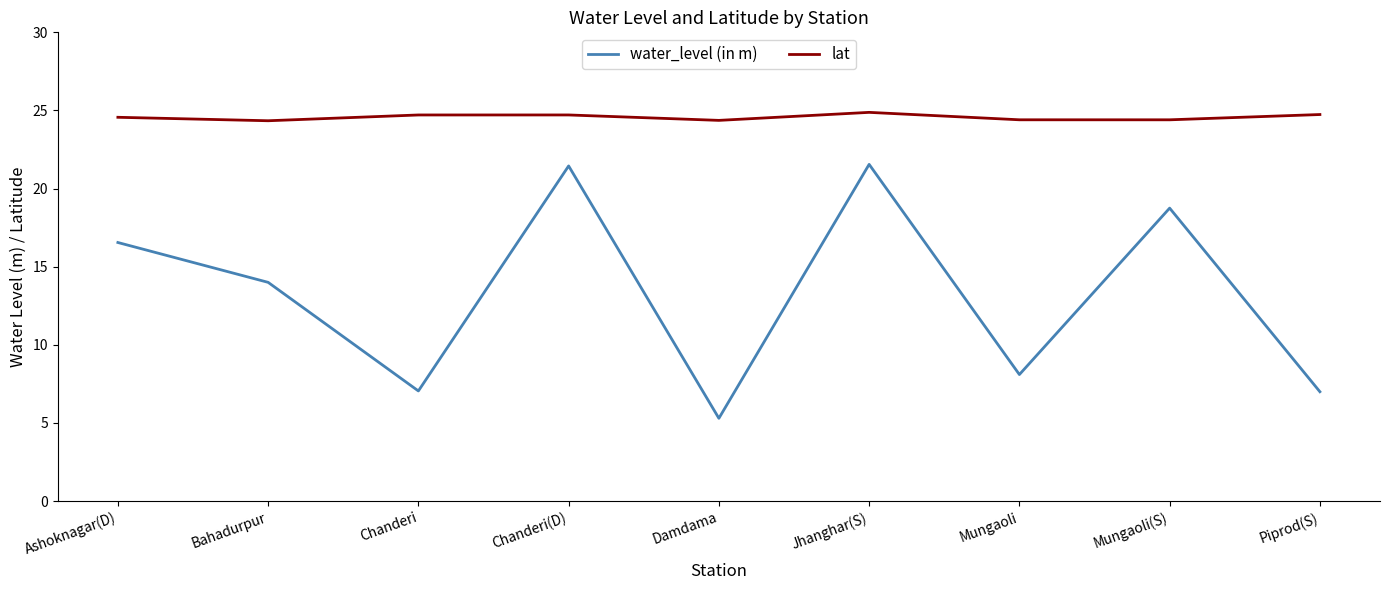

True or false: lat has more than 2 interior local peaks.

False